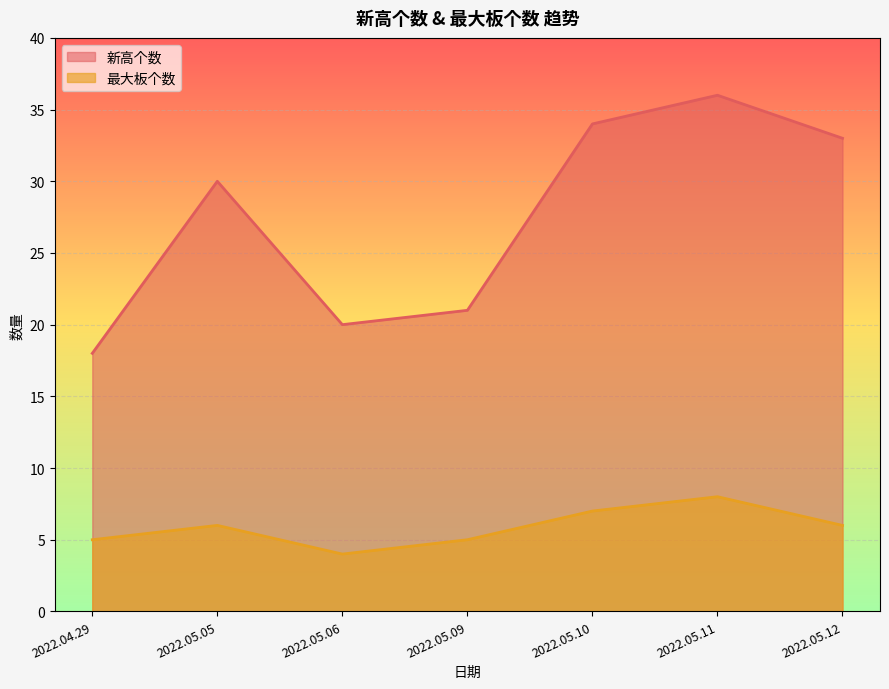

Rank the categories by 最大板个数 value from lowest to highest.

2022.05.06, 2022.04.29, 2022.05.09, 2022.05.05, 2022.05.12, 2022.05.10, 2022.05.11